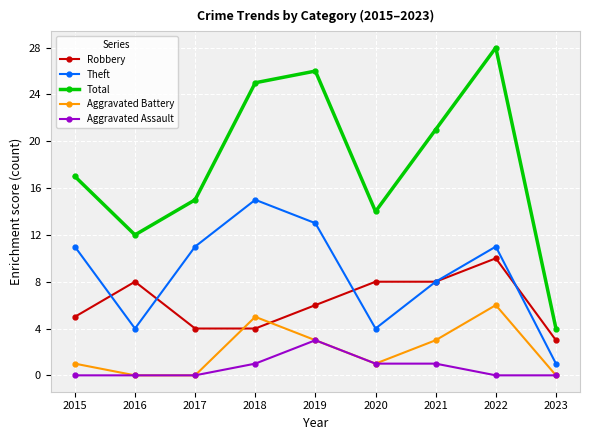

Which series has the widest spread of values?

Total